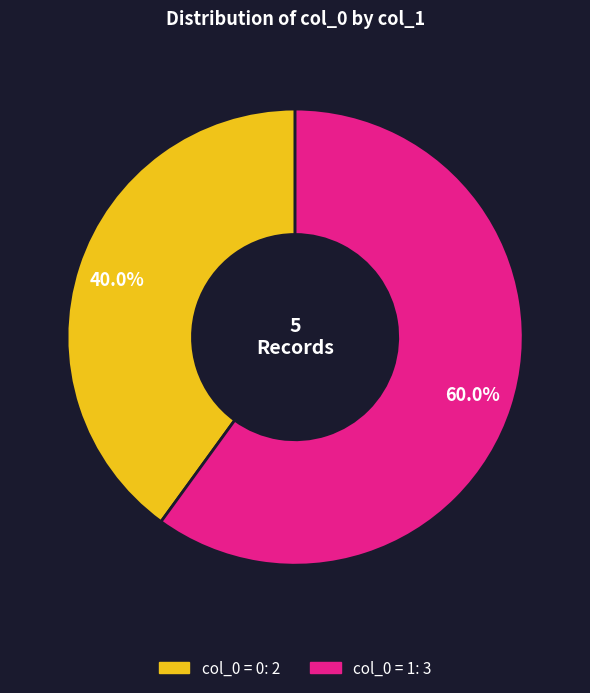

Does any single category account for the majority?

Yes